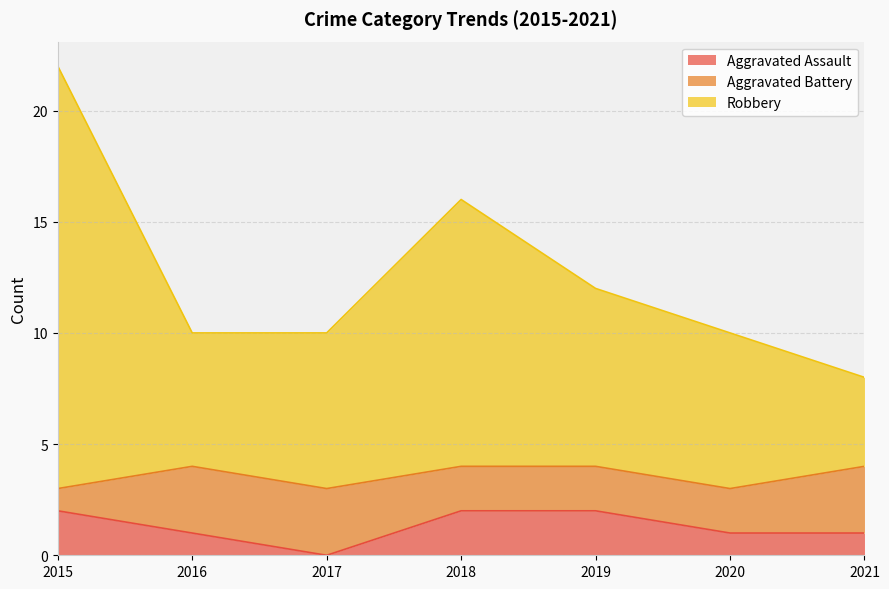

At which label does Aggravated Assault reach its minimum?

2017